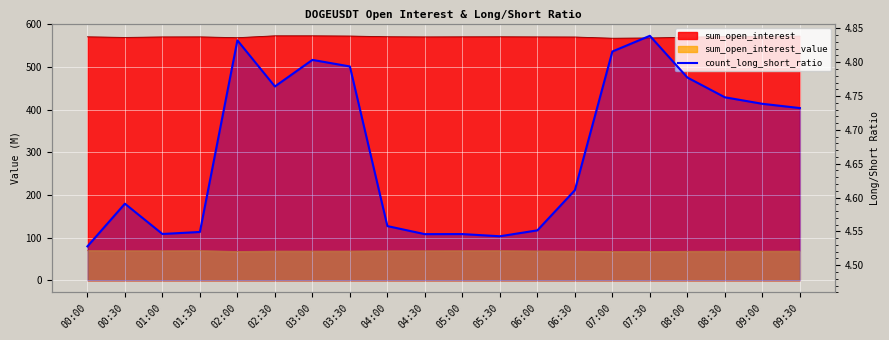

Reading left to right, what are all the values shown in this chart?

4.5	4.6	4.5	4.5	4.8	4.8	4.8	4.8	4.6	4.5	4.5	4.5	4.6	4.6	4.8	4.8	4.8	4.7	4.7	4.7